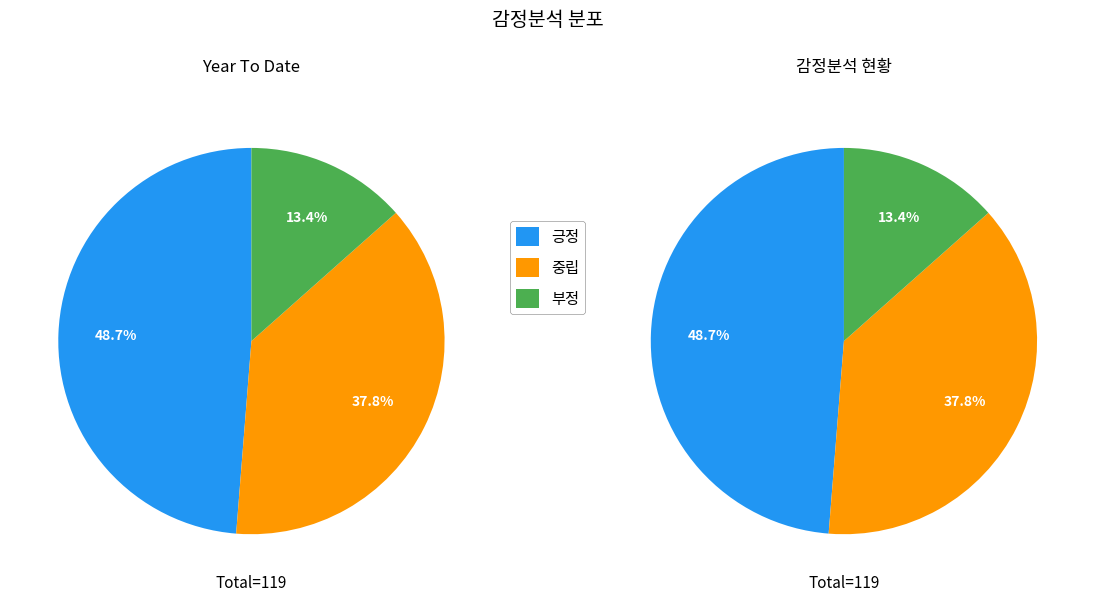

How many slices are in this pie chart?

3